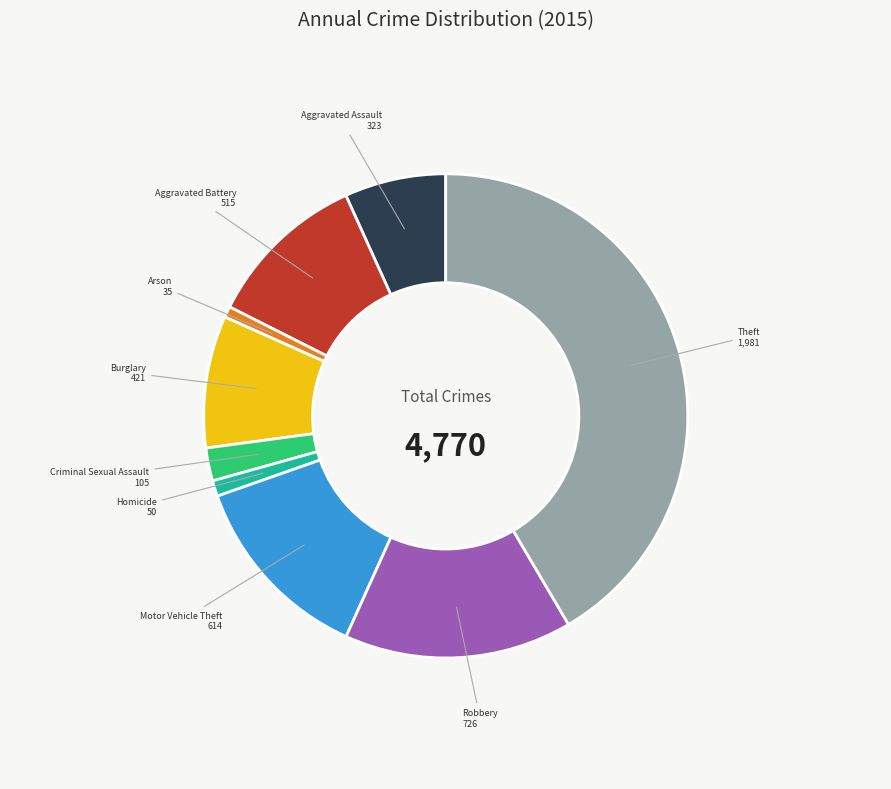

What is the largest slice in the pie chart?

Theft